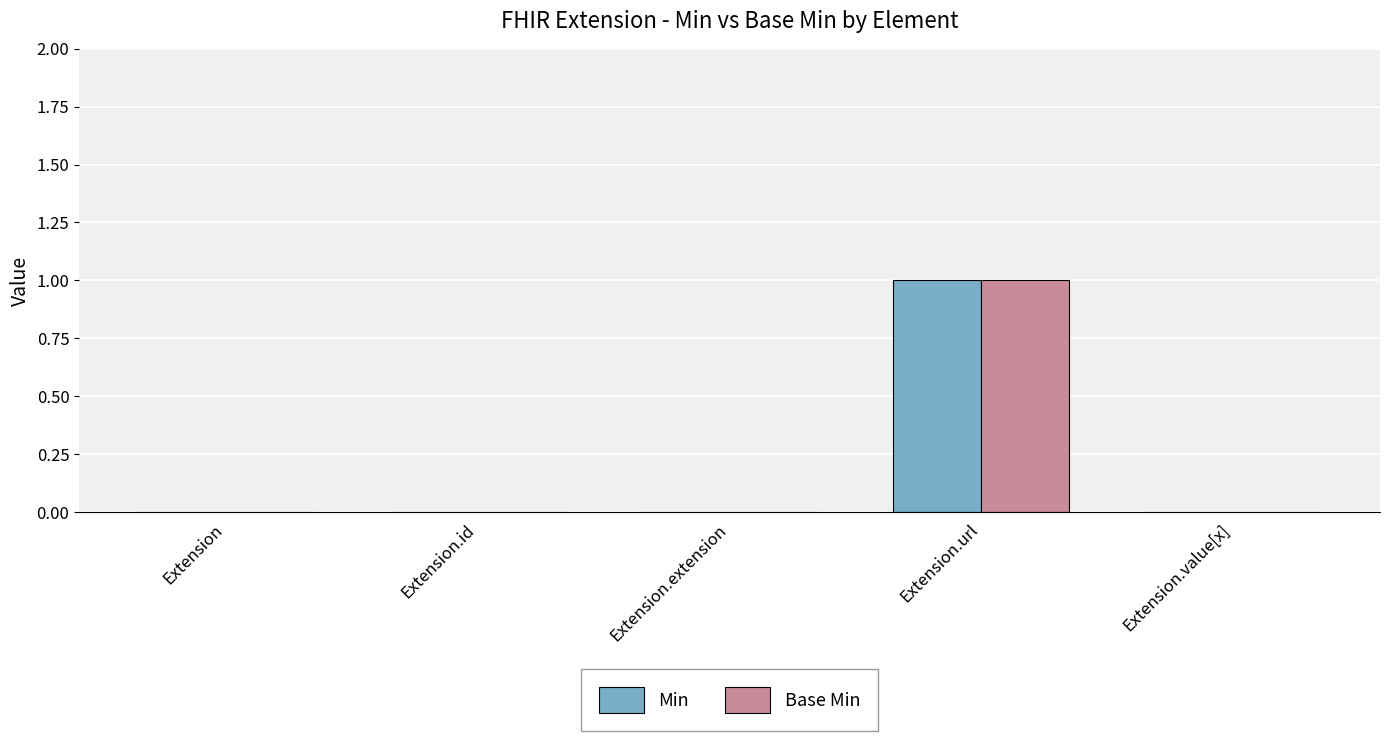

Is the value of Base Min at Extension greater than the value of Min at Extension.url?

No